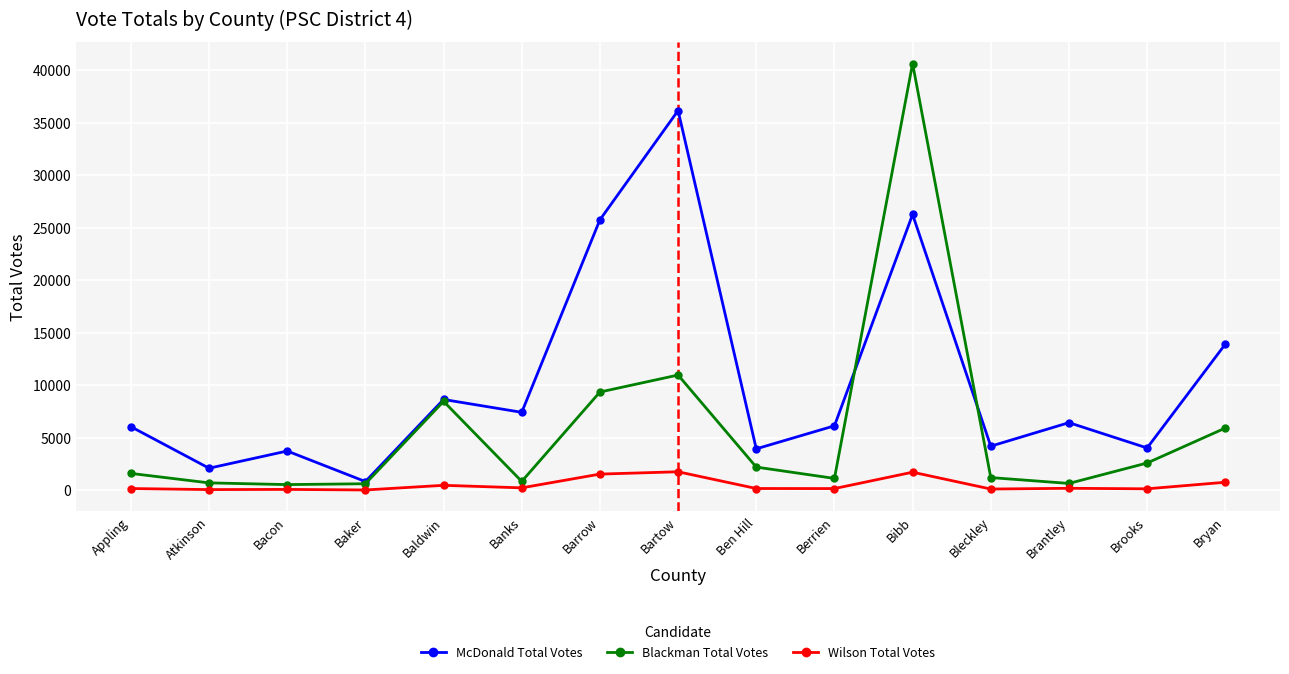

How many distinct data groups are displayed?

3